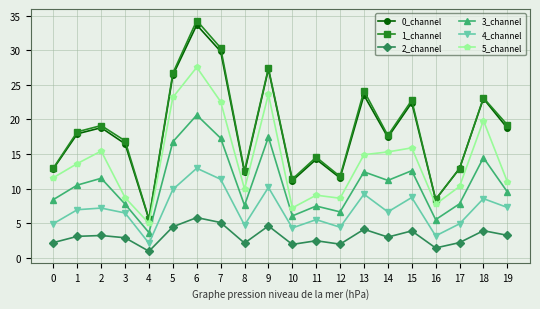

Which series has the largest range (max minus min)?

1_channel